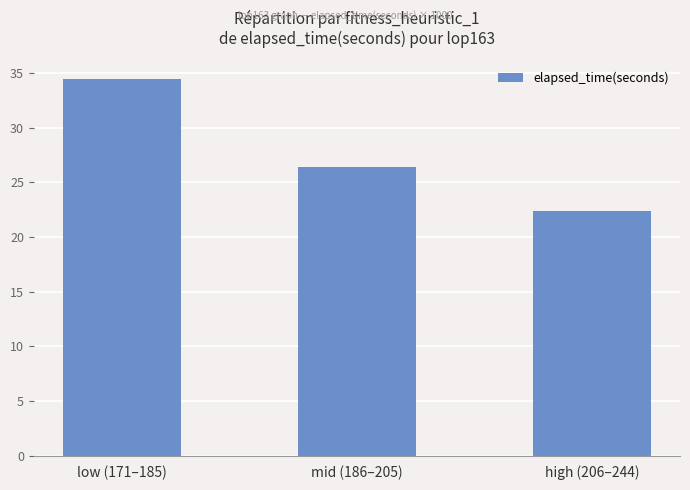

True or false: the data shows 5.0 at high (206–244).

False